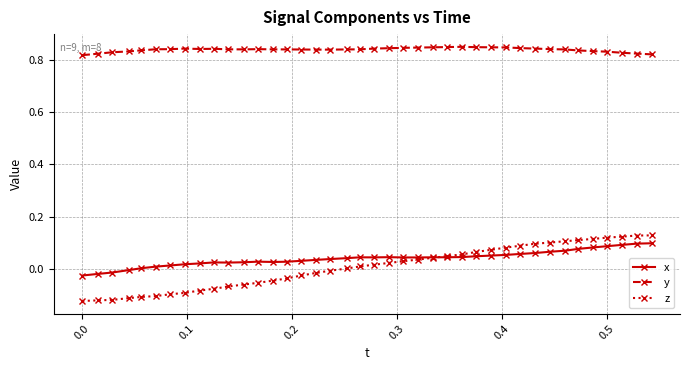

True or false: y has more than 0 points higher than both neighbors.

True